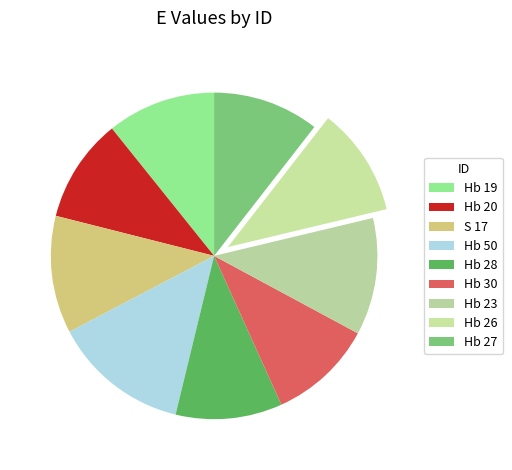

True or false: Hb 27 accounts for 18% of the total.

False